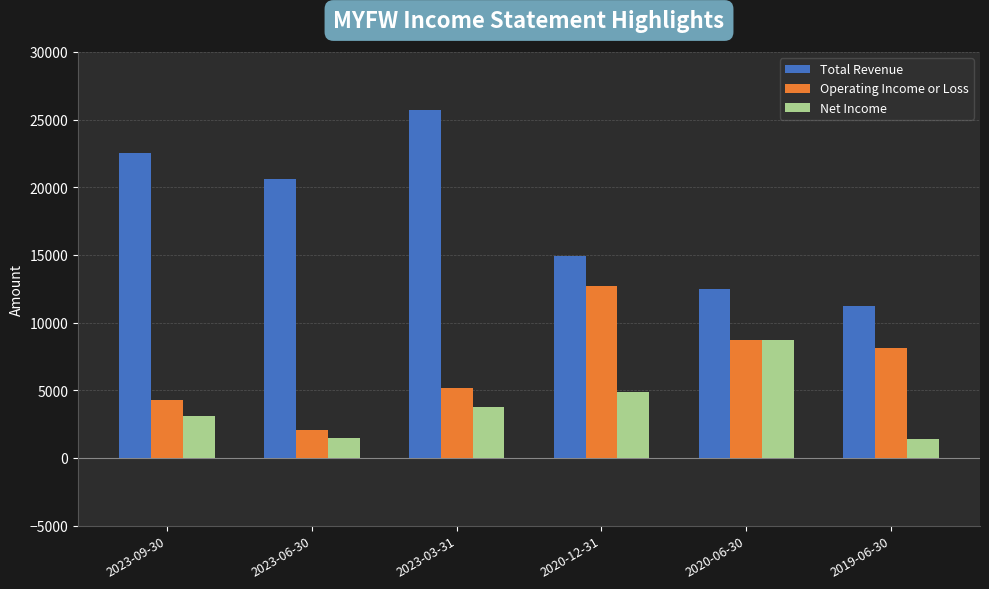

Between 2023-09-30 and 2023-03-31, which series saw the biggest shift?

Total Revenue